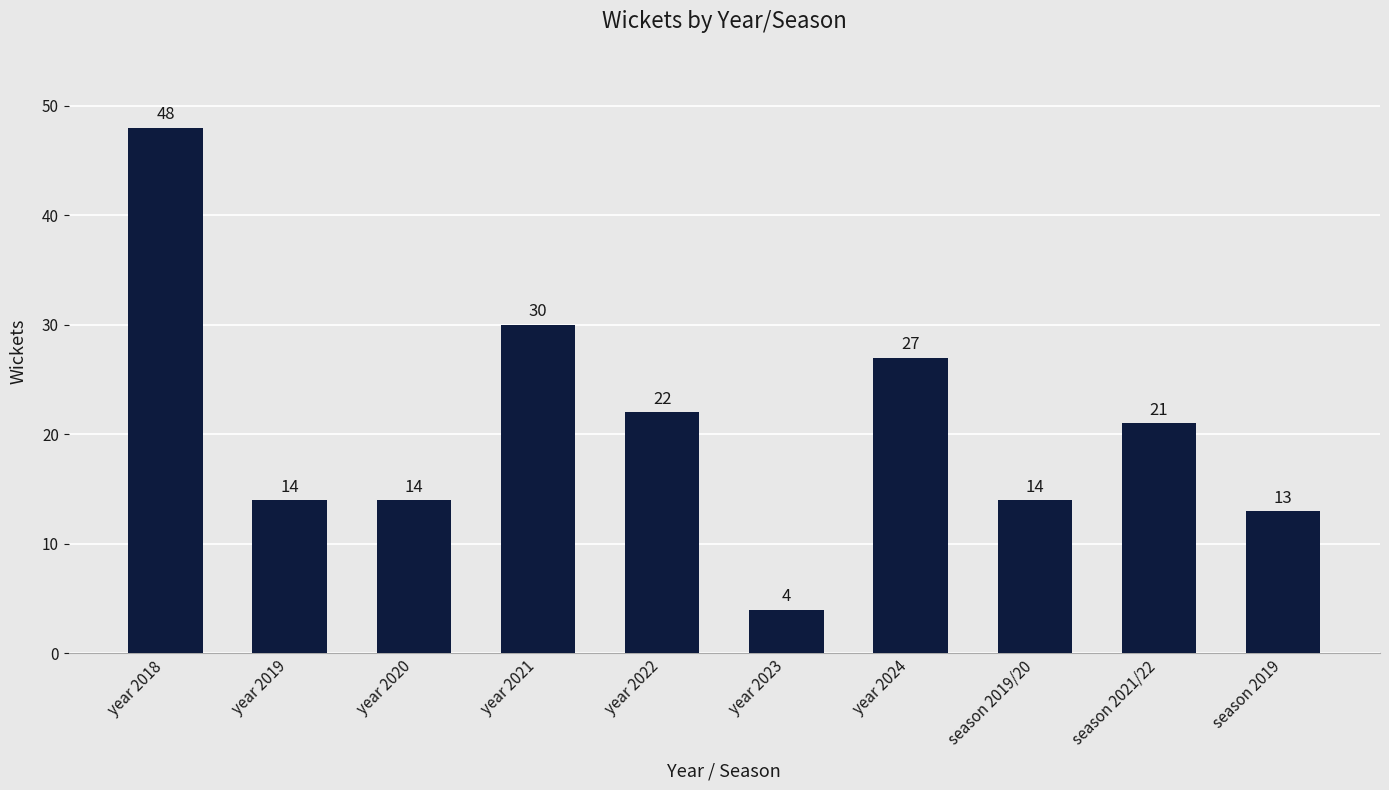

At which label does the data first exceed 21?

year 2018